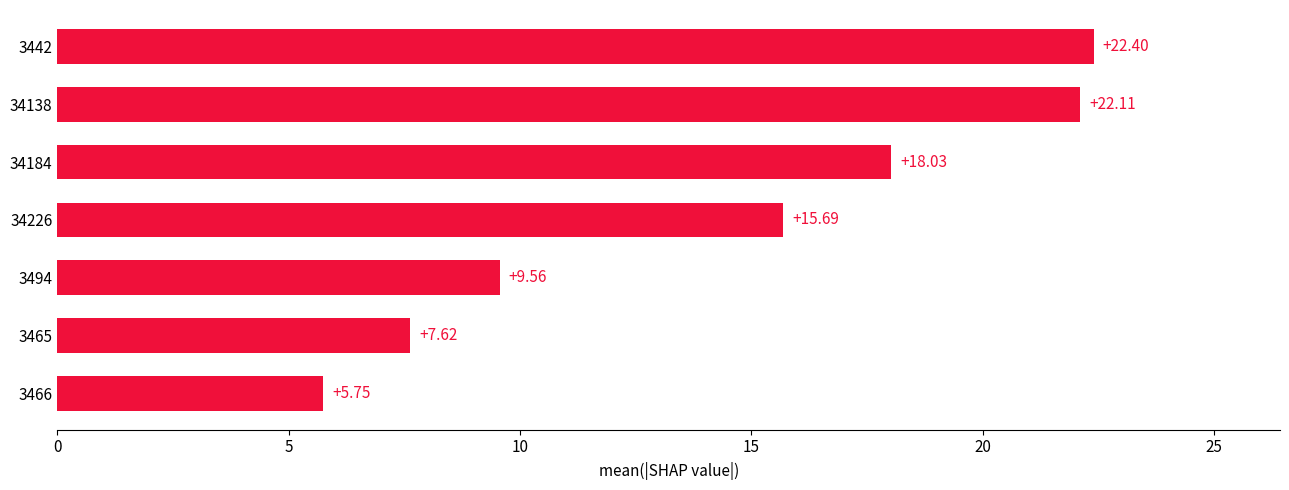

How many data points does each series have?

7